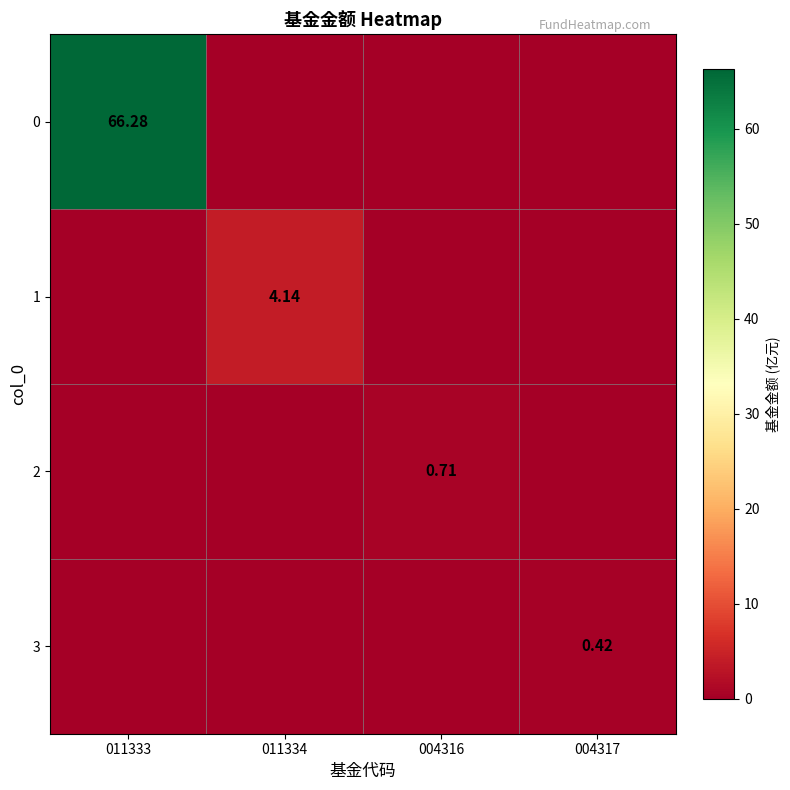

The value of 2 at 004316 is 0.3. True or false?

False